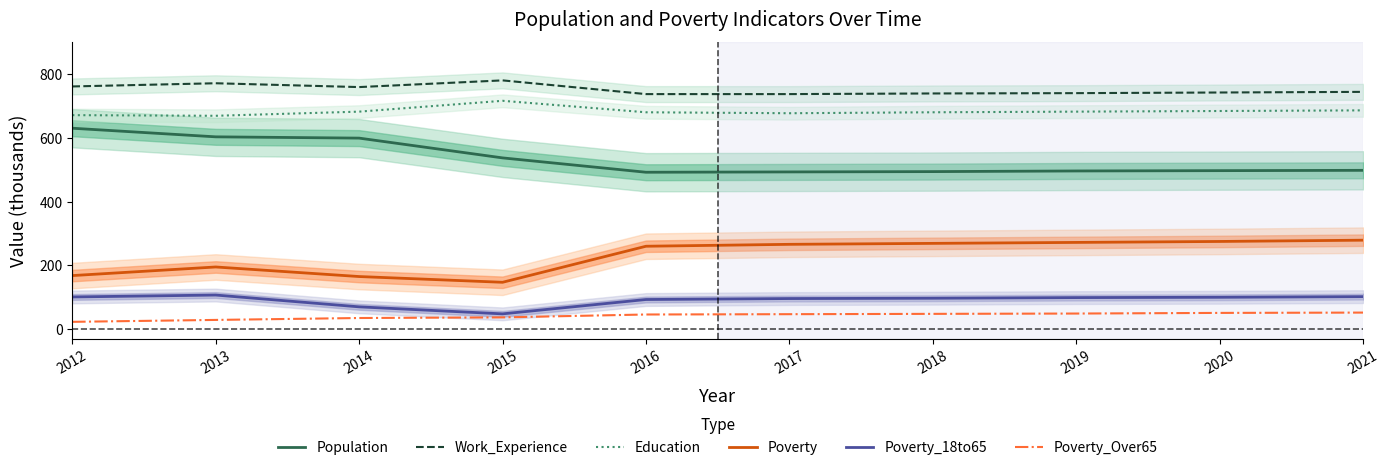

What is the spread (max minus min) of values at 2012?

738